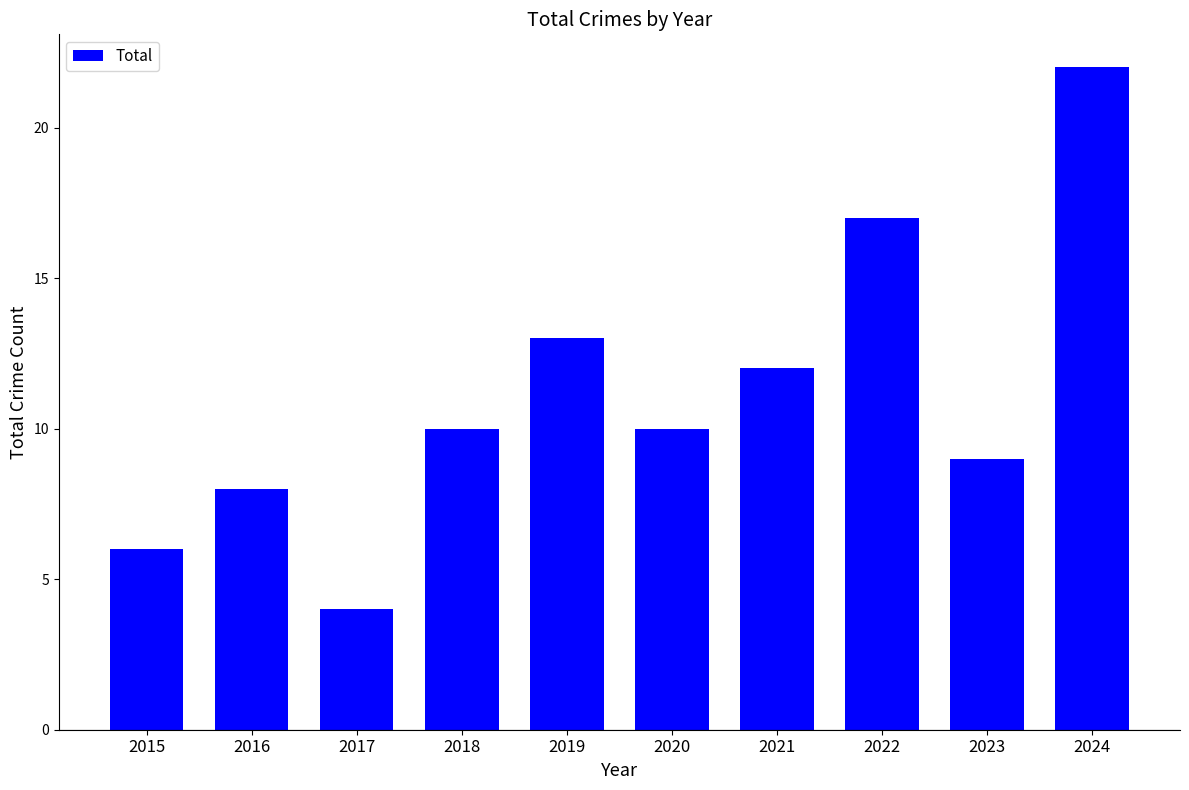

Reading left to right, extract all data points from this chart.

2015=6	2016=8	2017=4	2018=10	2019=13	2020=10	2021=12	2022=17	2023=9	2024=22